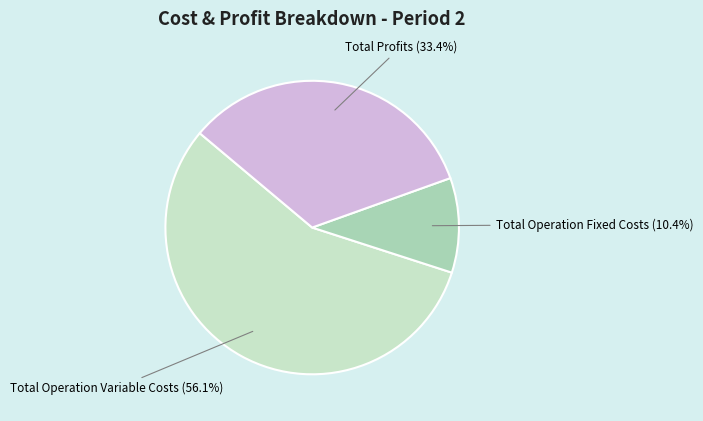

To the nearest percent, what is the combined percentage of Total Operation Fixed Costs and Total Operation Variable Costs?

67%